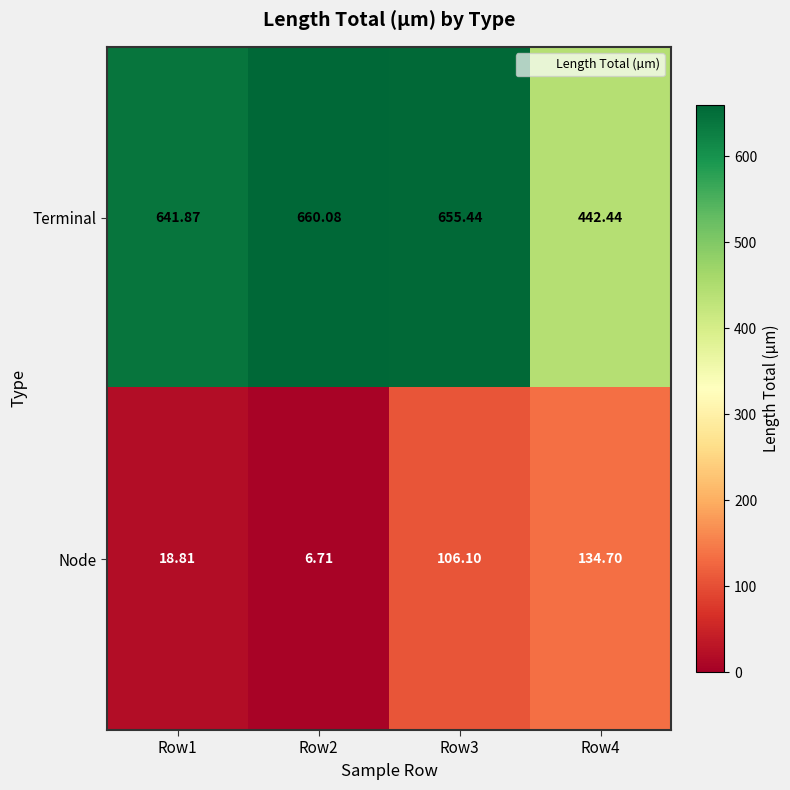

At which category does the chart reach its minimum across all series?

Row2